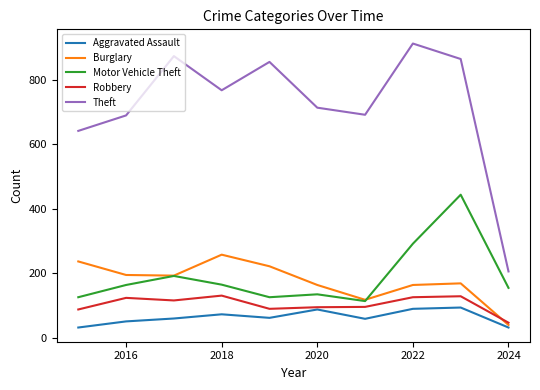

Which series has the largest range (max minus min)?

Theft